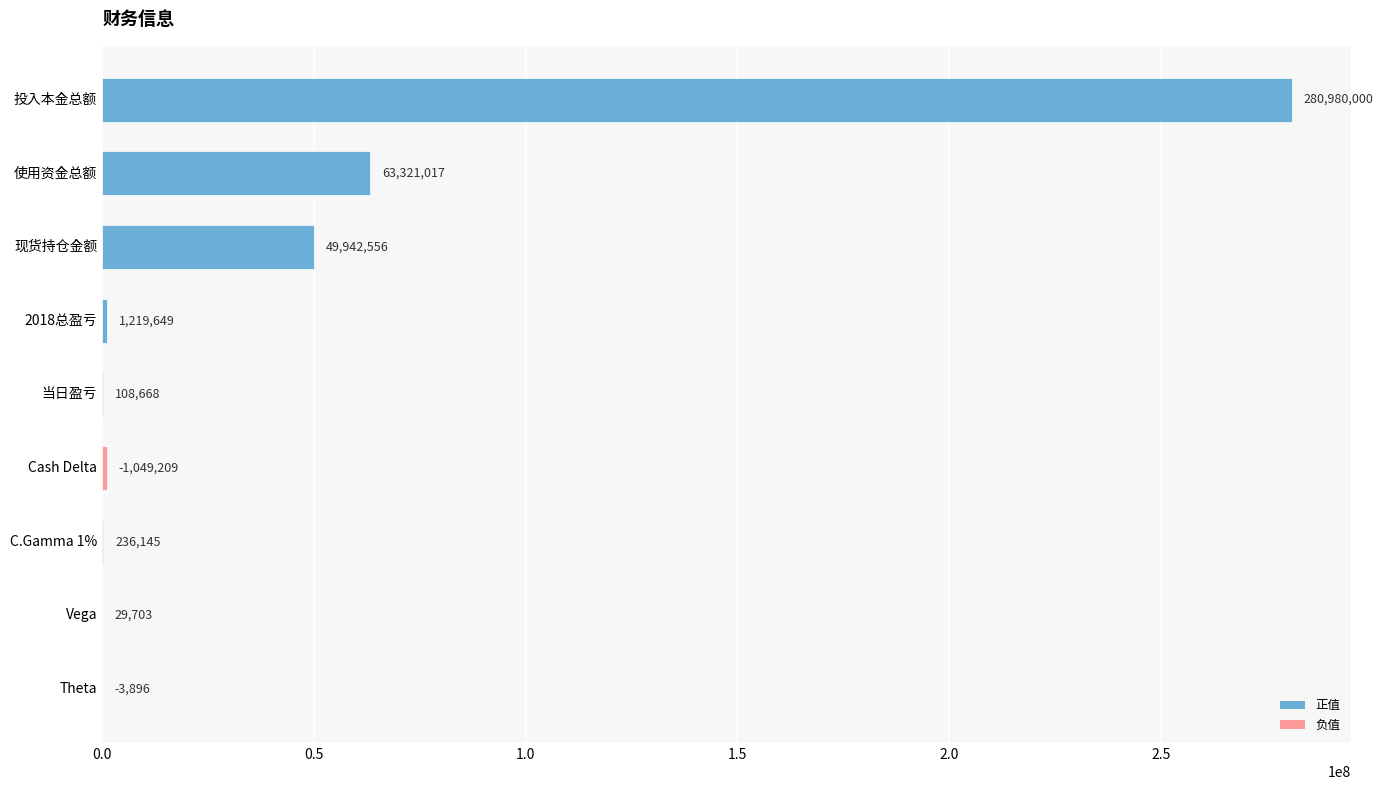

At which label is the value closest to 140491948?

使用资金总额